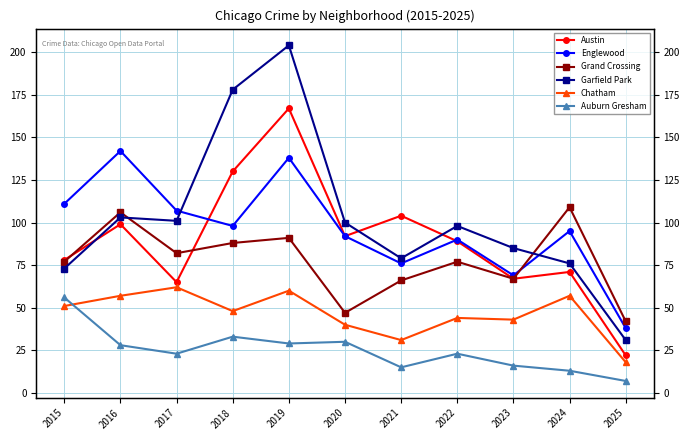

Reading left to right, list all the values displayed in this chart.

Austin: 2015=78	2016=99	2017=65	2018=130	2019=167	2020=92	2021=104	2022=89	2023=67	2024=71	2025=22
Englewood: 2015=111	2016=142	2017=107	2018=98	2019=138	2020=92	2021=76	2022=90	2023=69	2024=95	2025=38
Grand Crossing: 2015=77	2016=106	2017=82	2018=88	2019=91	2020=47	2021=66	2022=77	2023=67	2024=109	2025=42
Garfield Park: 2015=73	2016=103	2017=101	2018=178	2019=204	2020=100	2021=79	2022=98	2023=85	2024=76	2025=31
Chatham: 2015=51	2016=57	2017=62	2018=48	2019=60	2020=40	2021=31	2022=44	2023=43	2024=57	2025=18
Auburn Gresham: 2015=56	2016=28	2017=23	2018=33	2019=29	2020=30	2021=15	2022=23	2023=16	2024=13	2025=7